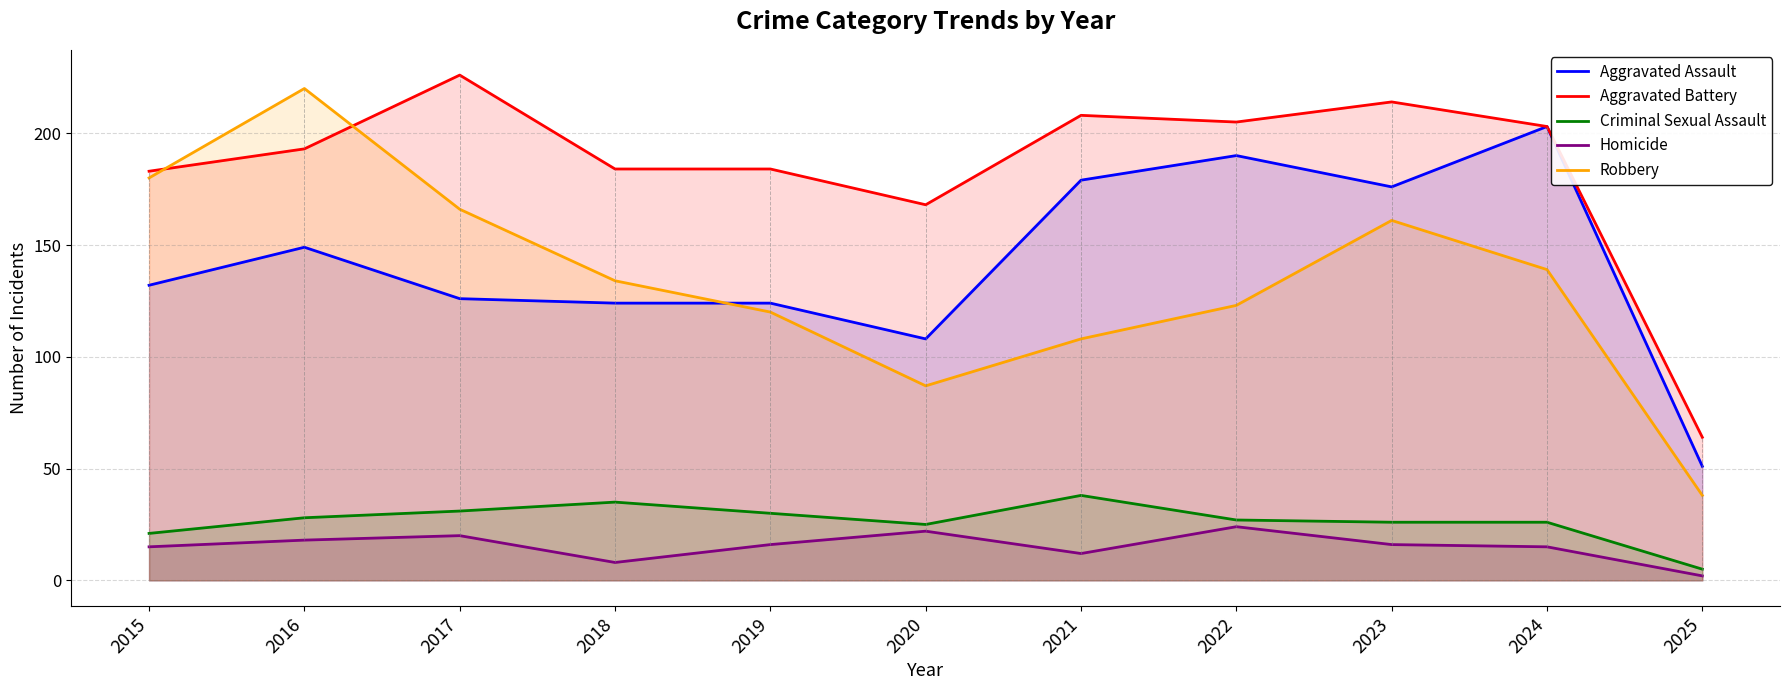

Reading left to right, extract all data points from this chart.

Aggravated Assault: 2015=132	2016=149	2017=126	2018=124	2019=124	2020=108	2021=179	2022=190	2023=176	2024=203	2025=51
Aggravated Battery: 2015=183	2016=193	2017=226	2018=184	2019=184	2020=168	2021=208	2022=205	2023=214	2024=203	2025=64
Criminal Sexual Assault: 2015=21	2016=28	2017=31	2018=35	2019=30	2020=25	2021=38	2022=27	2023=26	2024=26	2025=5
Homicide: 2015=15	2016=18	2017=20	2018=8	2019=16	2020=22	2021=12	2022=24	2023=16	2024=15	2025=2
Robbery: 2015=180	2016=220	2017=166	2018=134	2019=120	2020=87	2021=108	2022=123	2023=161	2024=139	2025=38